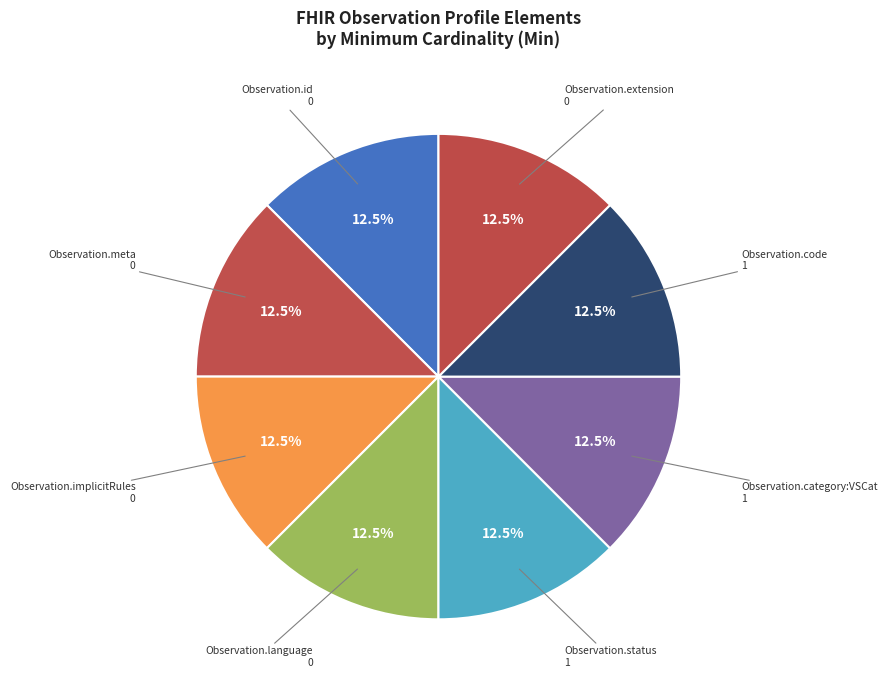

Is there a majority slice in this chart?

No